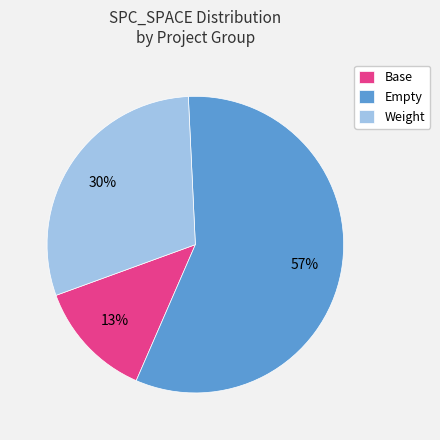

To the nearest percent, what is the difference between the largest and smallest slice percentages?

44%